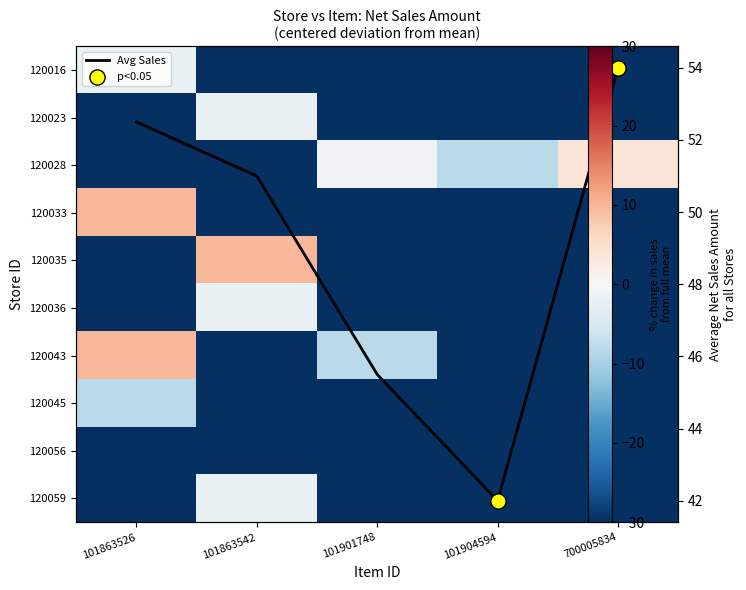

What is the total value across all series at 101863526?

-238.3